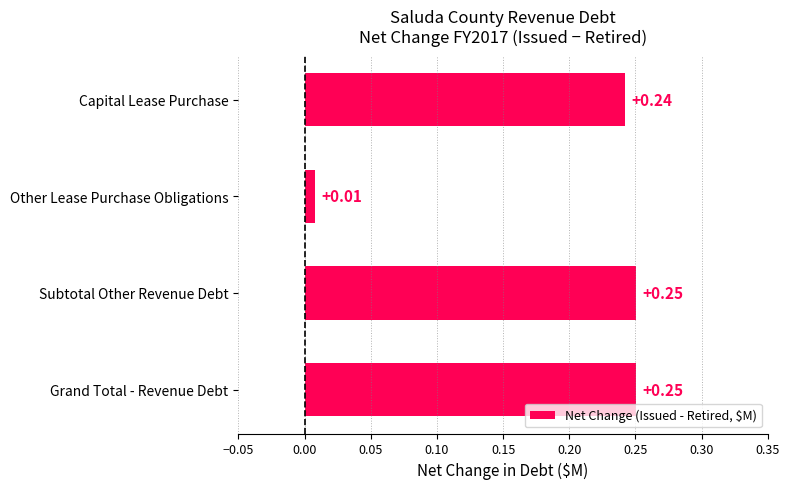

Where is the data nearest to the value 0?

Other Lease Purchase Obligations